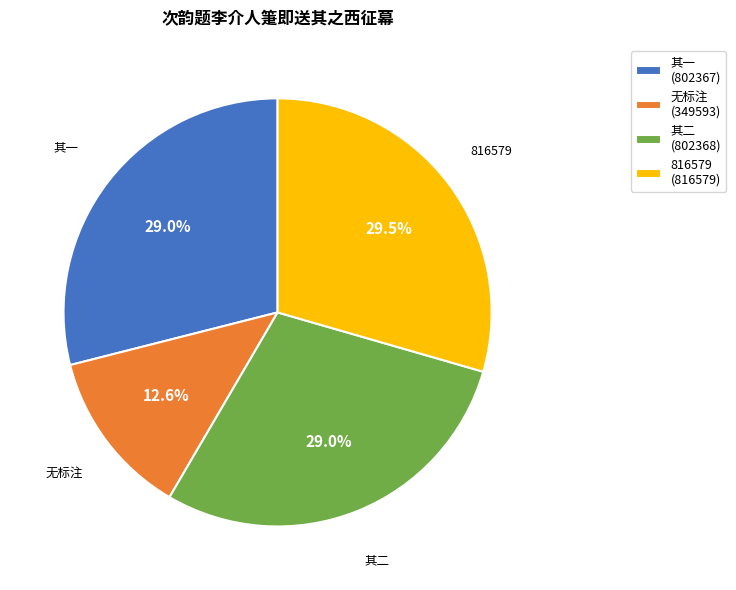

Which slice is the largest?

816579 (816579)